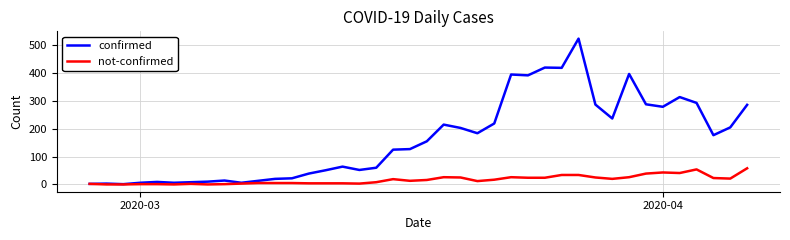

Which series has the largest total across all categories?

confirmed